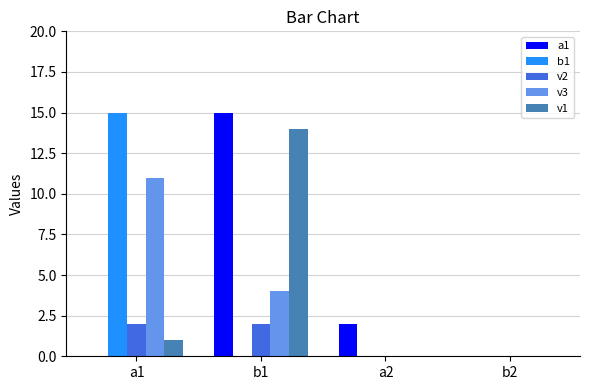

Which series has the largest total across all categories?

a1